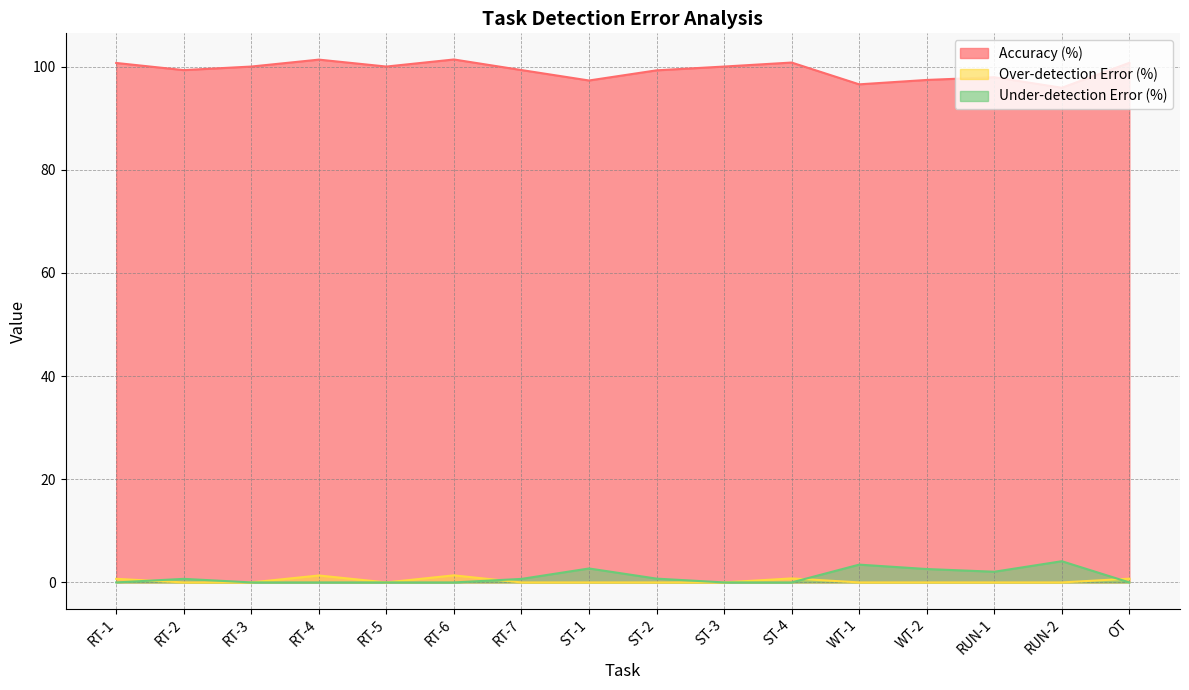

What is the approximate value of Under-detection Error (%) at ST-2?

0.7